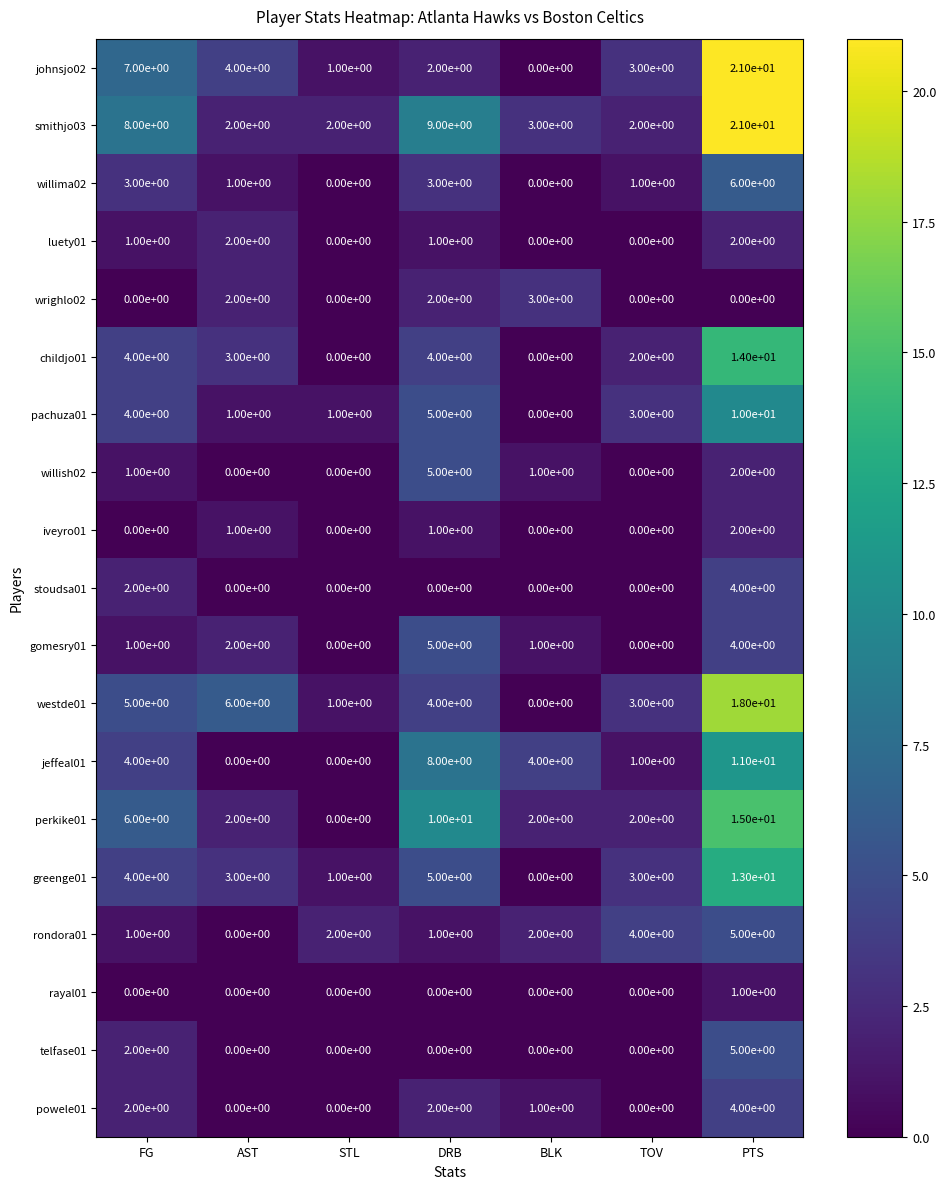

At how many categories does at least one series exceed 13?

1